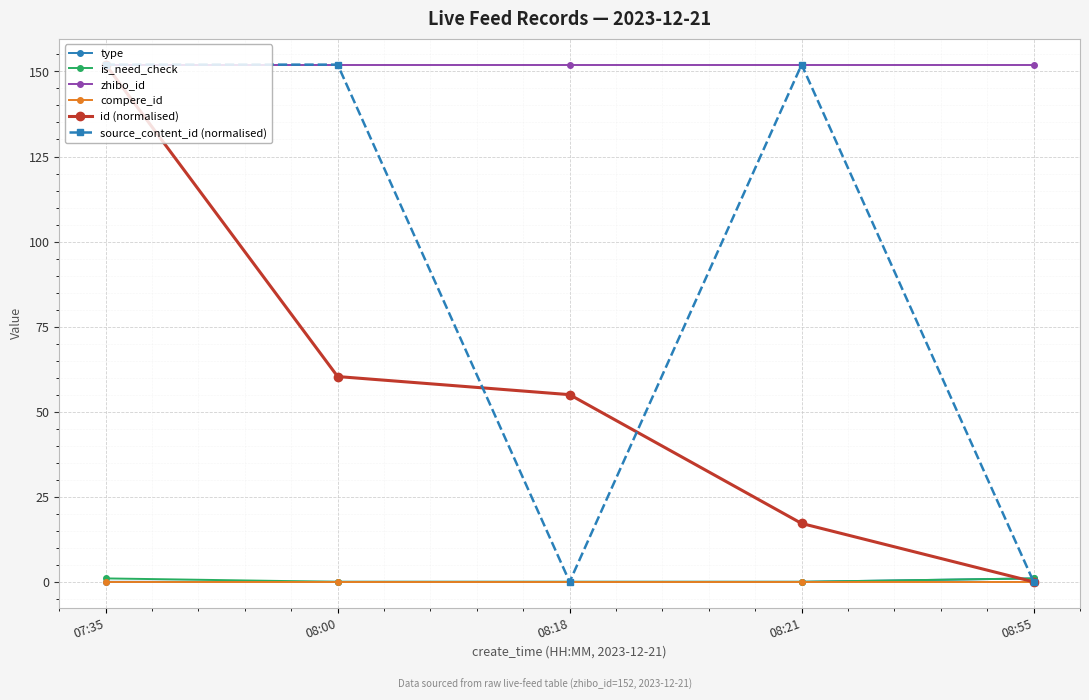

What is the sum of the source_content_id (normalised) values at 08:00 and 07:35?

304.0